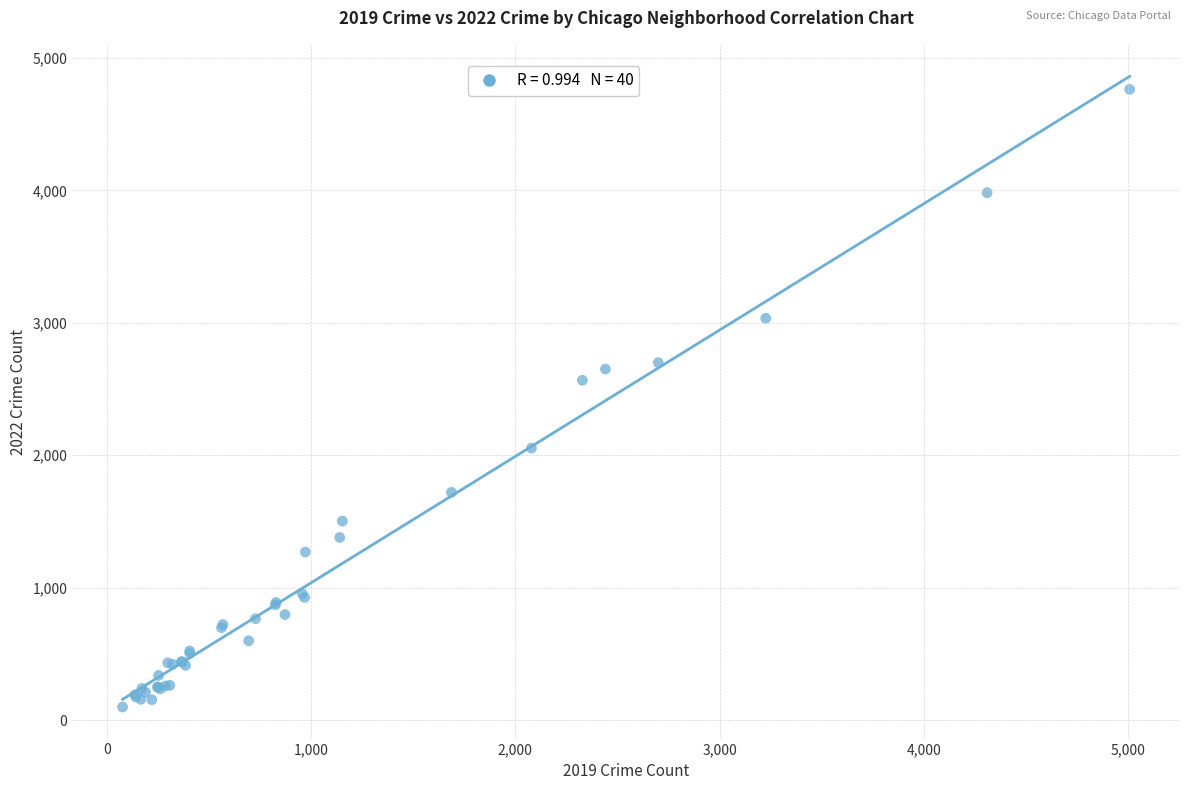

What Y value in the scatter plot is closest to 2430?

2566